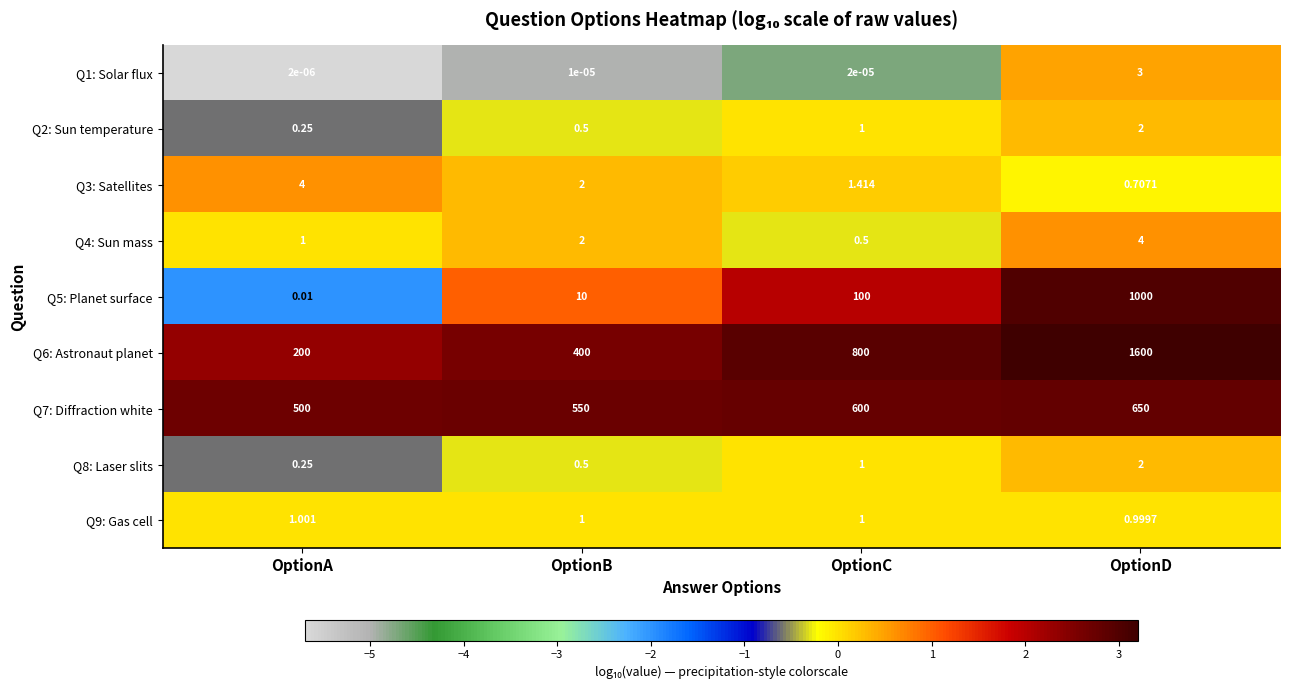

At which label does Q1: Solar flux reach its minimum?

OptionA